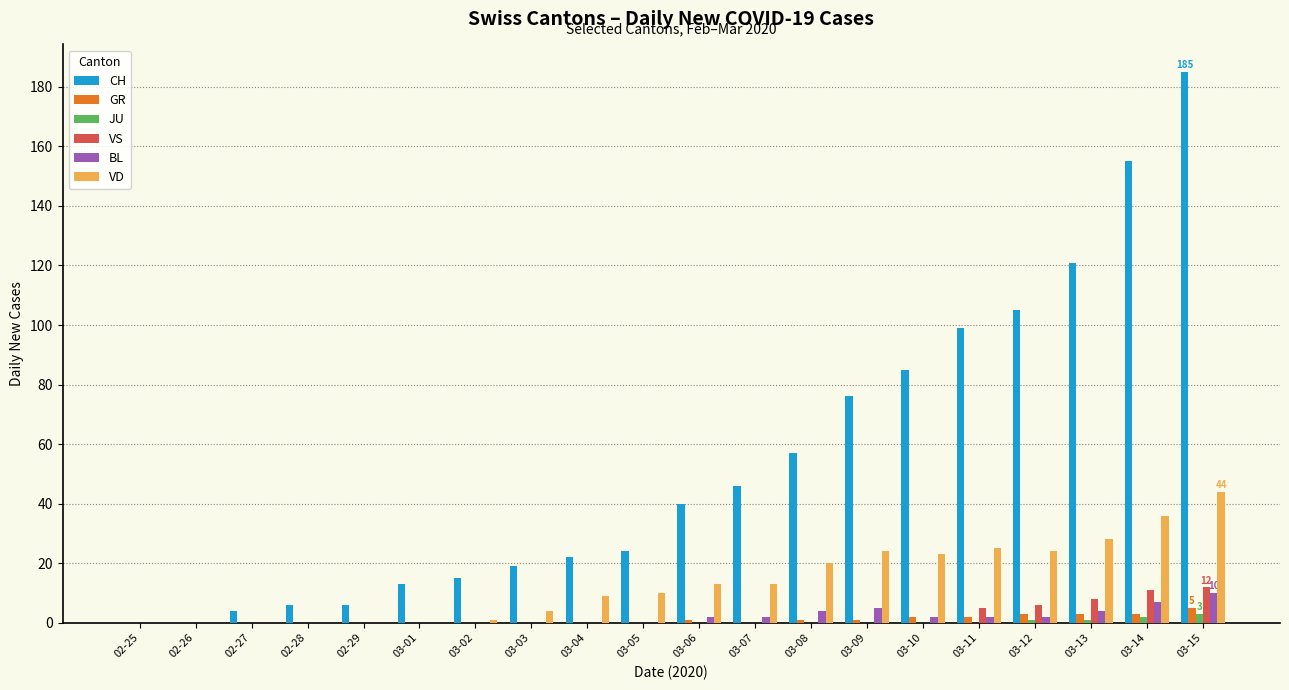

Are the bars horizontal?

No